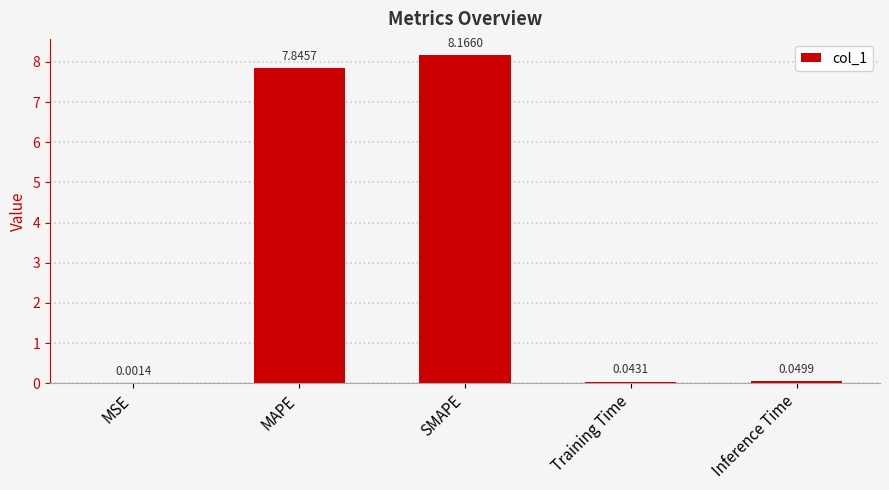

Does the chart contain stacked bars?

No